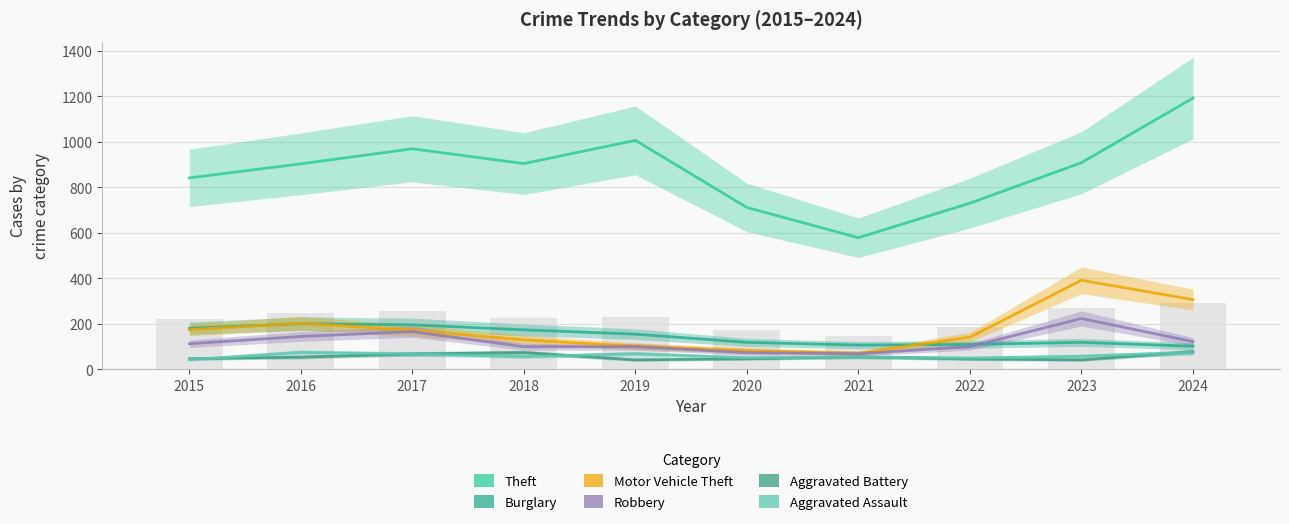

What is the approximate value of Burglary at 2016, to the nearest 10?

200